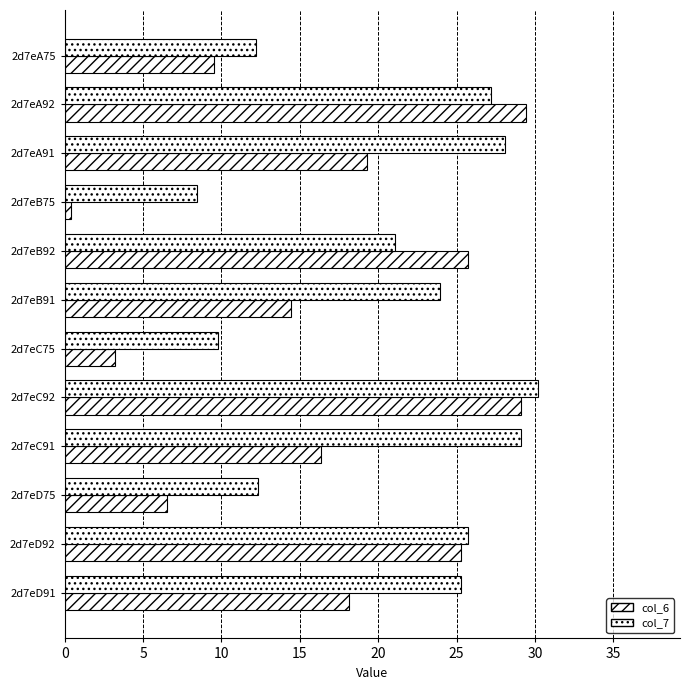

How many data points in col_7 are above 25?

6